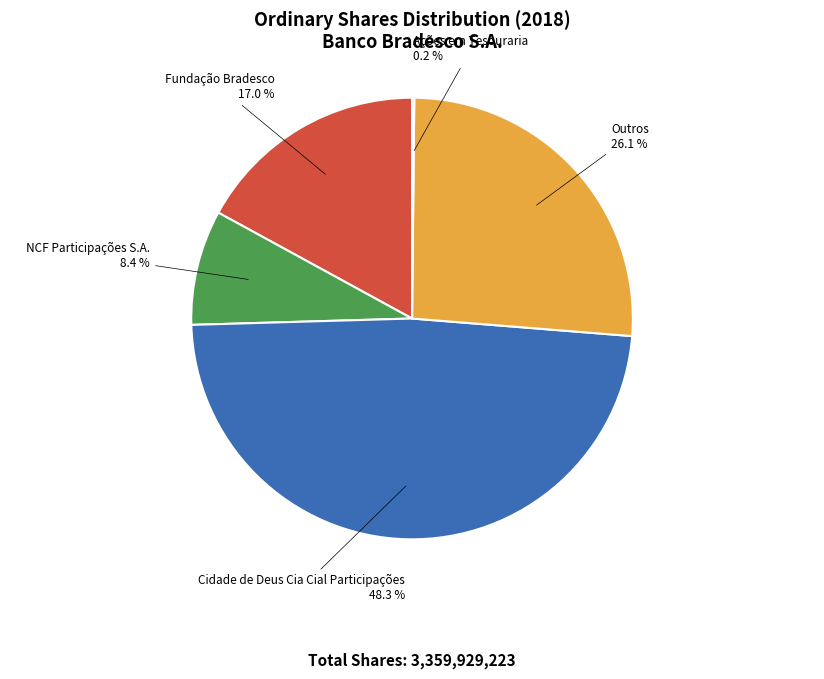

The Fundação Bradesco slice represents 17% of the pie. True or false?

True